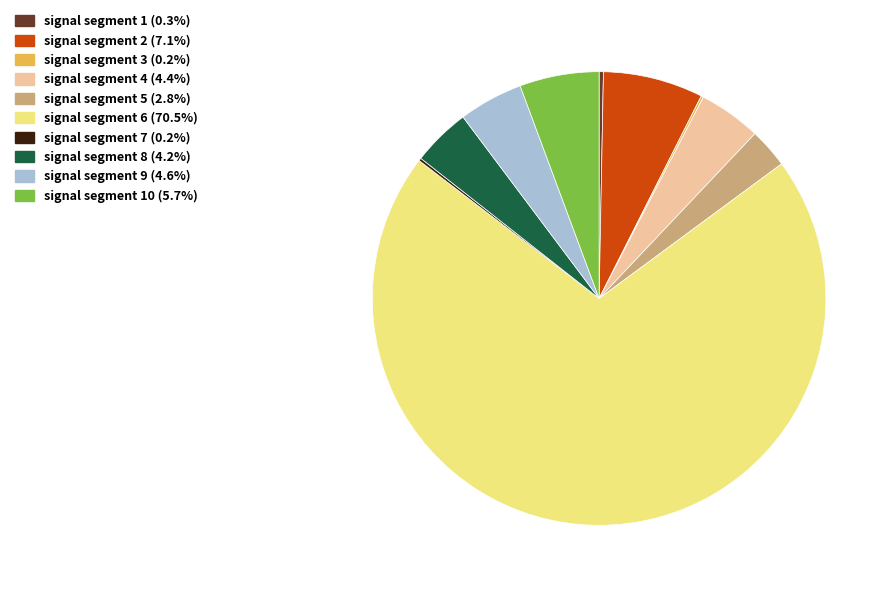

Does any single category account for the majority?

Yes